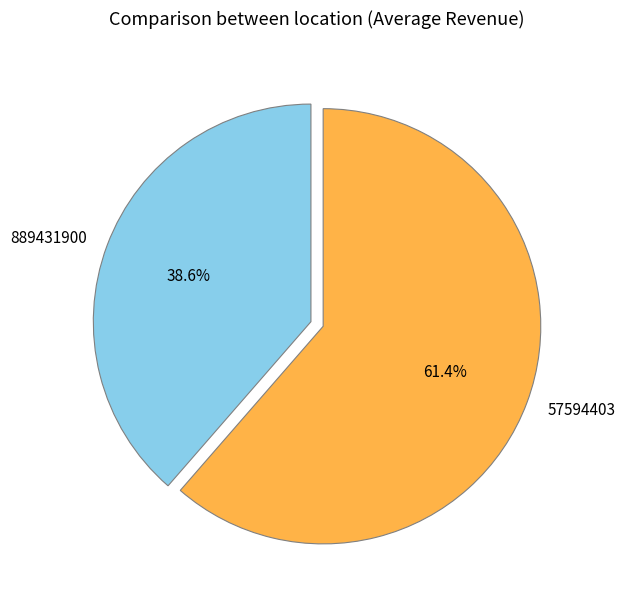

Rank the categories by value from lowest to highest.

889431900, 57594403